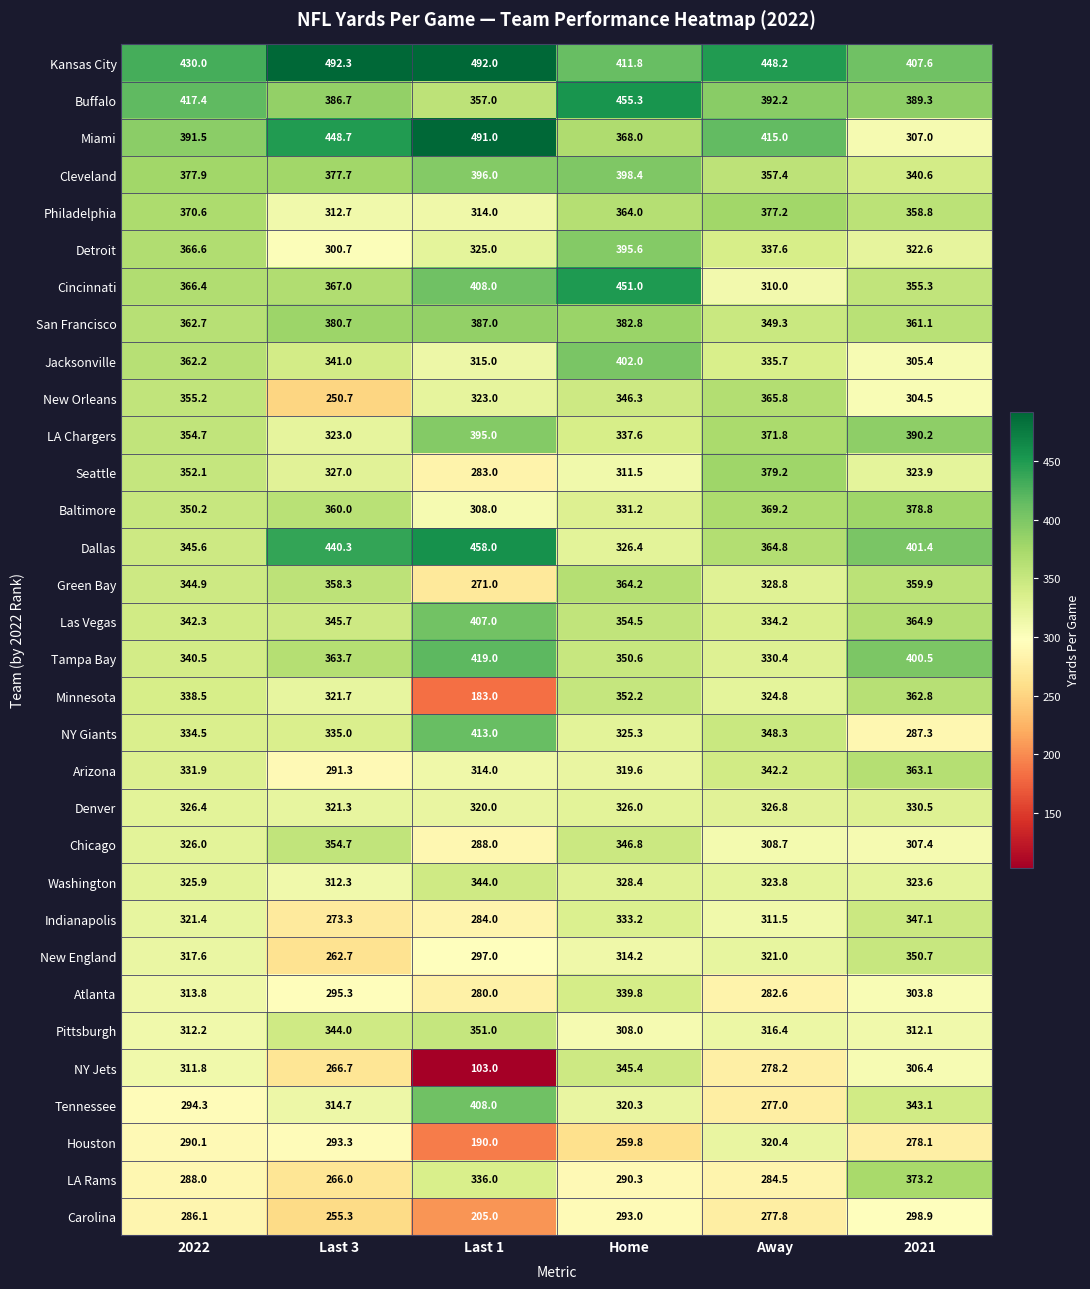

What is the difference between the highest and lowest values at Last 1?

389.0